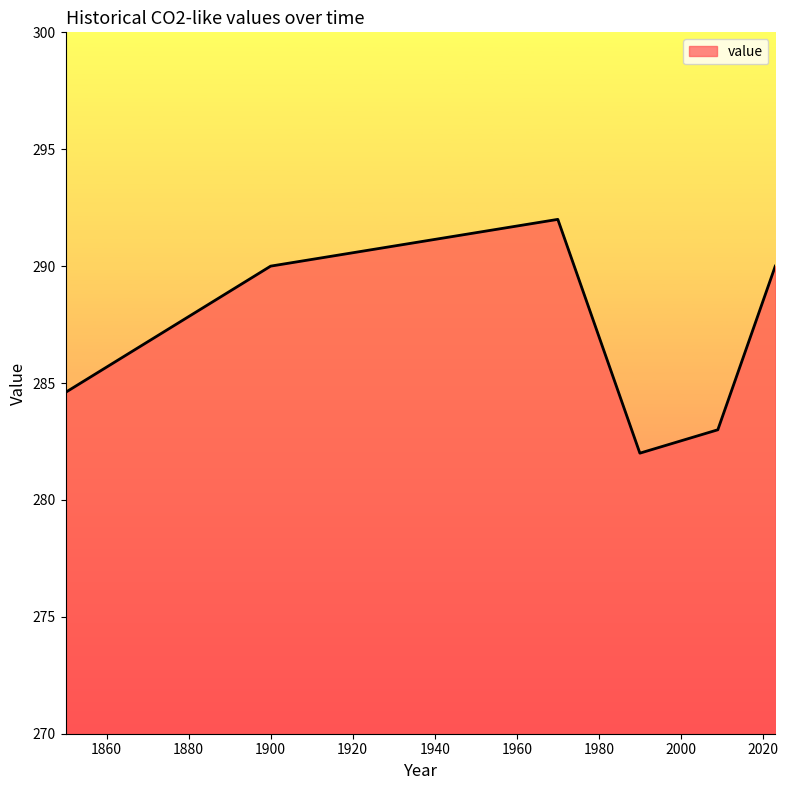

Reading left to right, transcribe all the data shown in this chart.

284.6	290.0	292.0	282.0	283.0	290.0